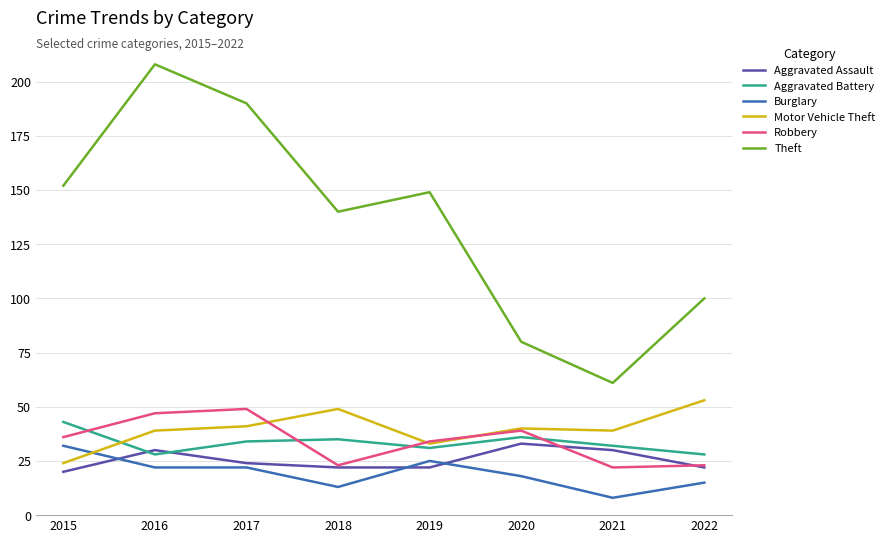

Which series has the largest range (max minus min)?

Theft